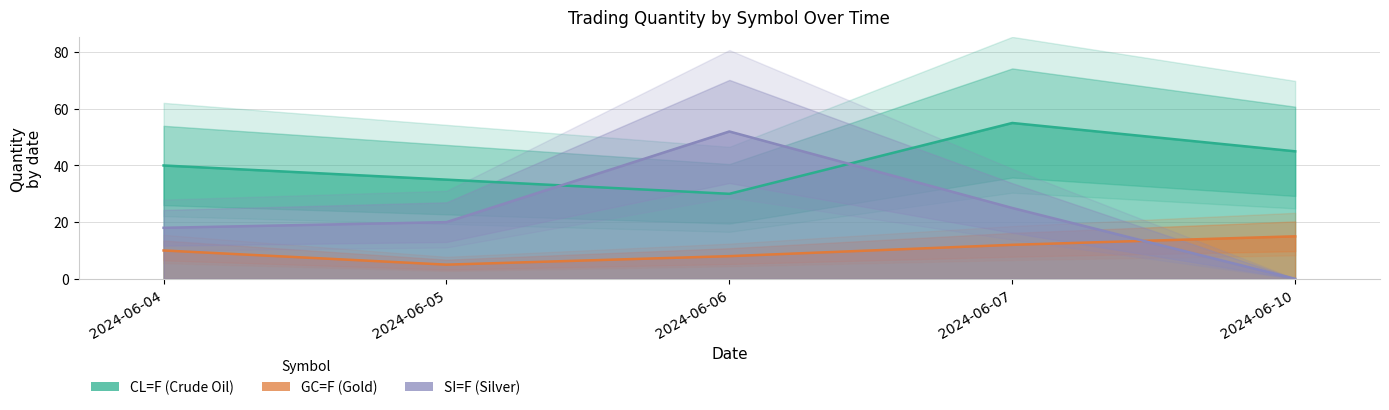

True or false: CL=F has more than 2 points higher than both neighbors.

False